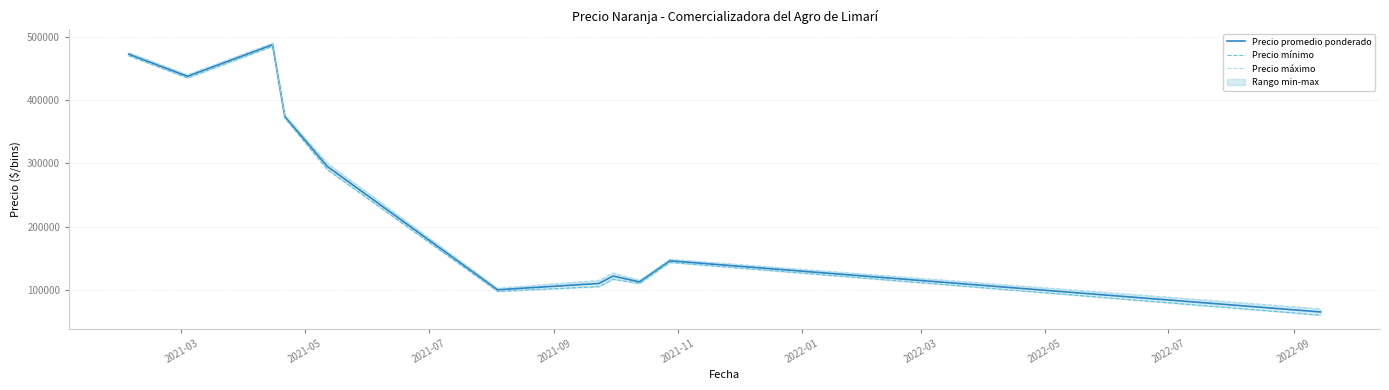

What is the highest value of the Precio promedio ponderado series?

487500.0